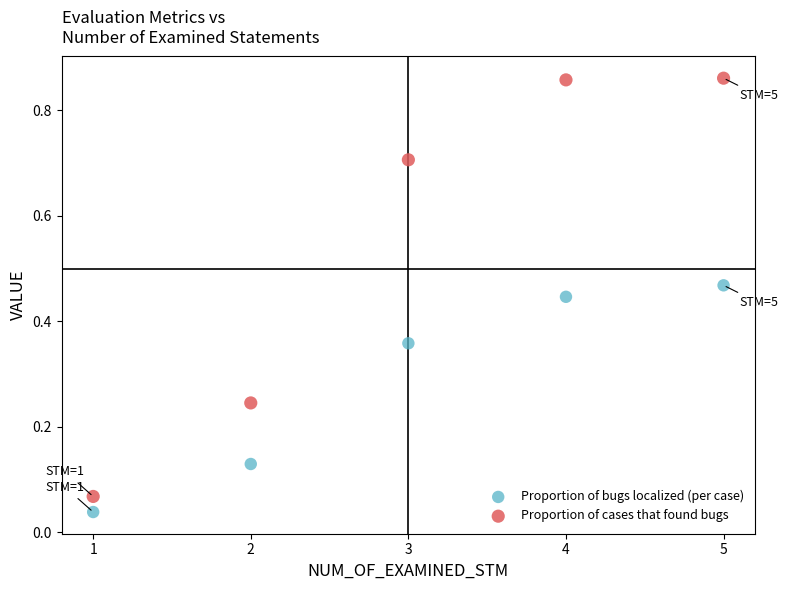

Across all data points, what is the average X value?

3.0